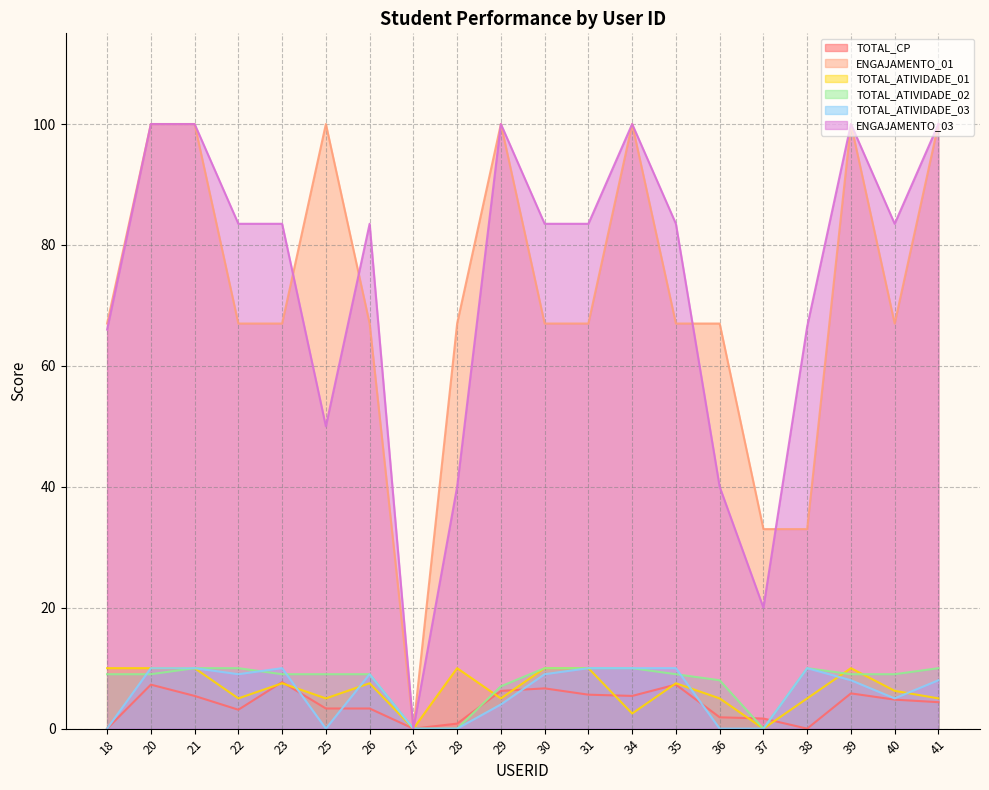

Which label corresponds to the largest value in the chart?

20